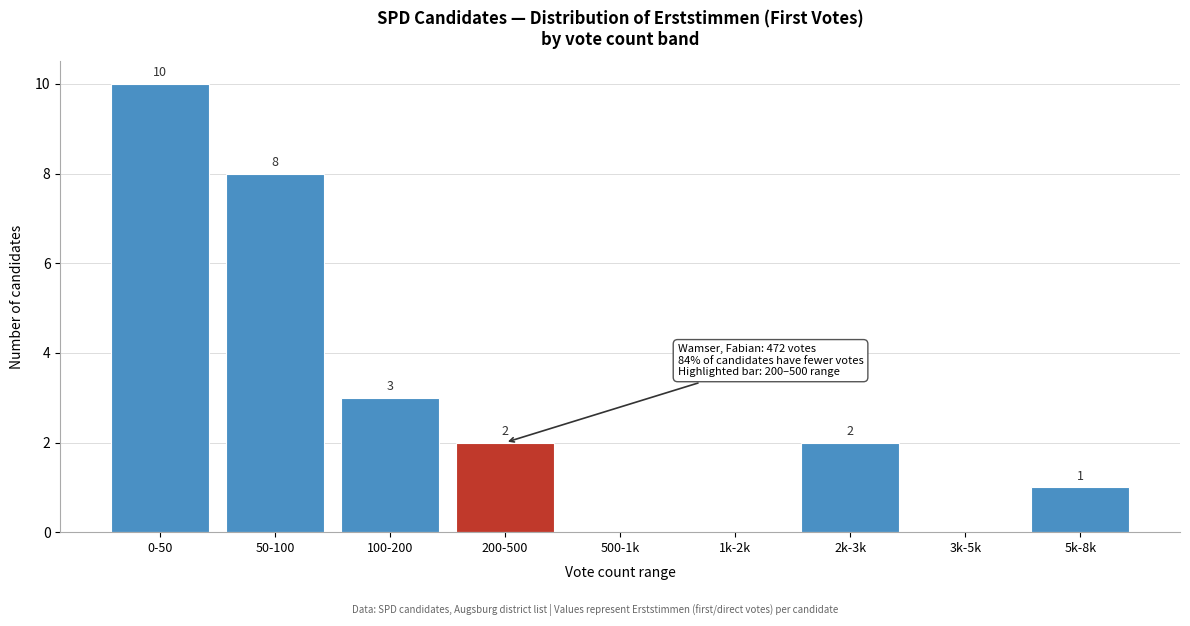

Reading left to right, transcribe all the data shown in this chart.

0-50=10	50-100=8	100-200=3	200-500=2	500-1k=0	1k-2k=0	2k-3k=2	3k-5k=0	5k-8k=1